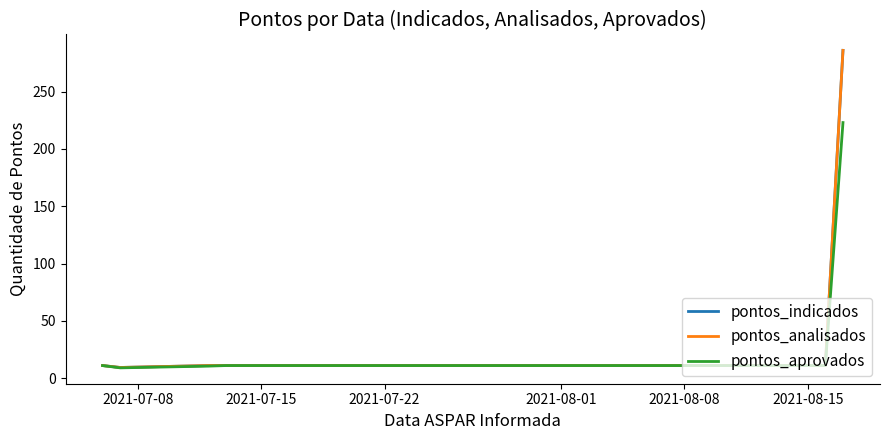

What is the minimum value shown in the chart?

9.0